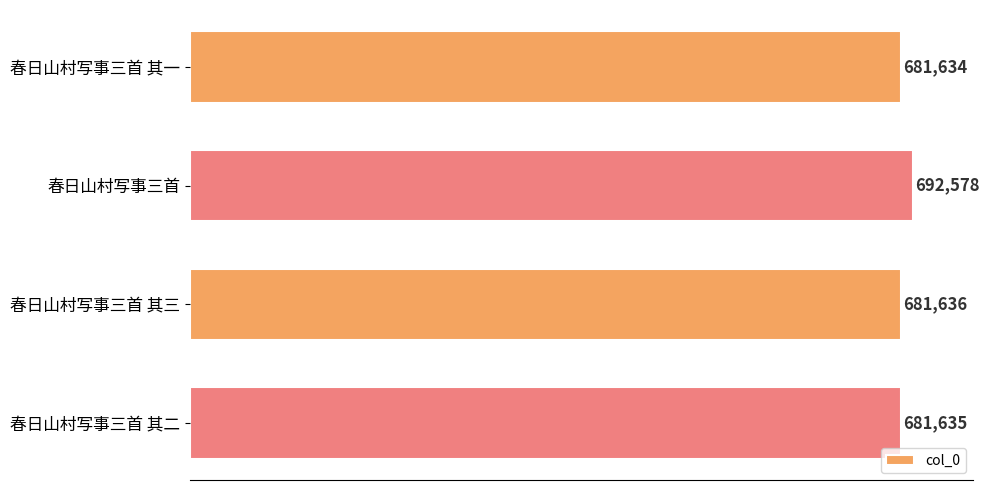

Reading top to bottom, transcribe all the data shown in this chart.

春日山村写事三首 其一=681634	春日山村写事三首=692578	春日山村写事三首 其三=681636	春日山村写事三首 其二=681635